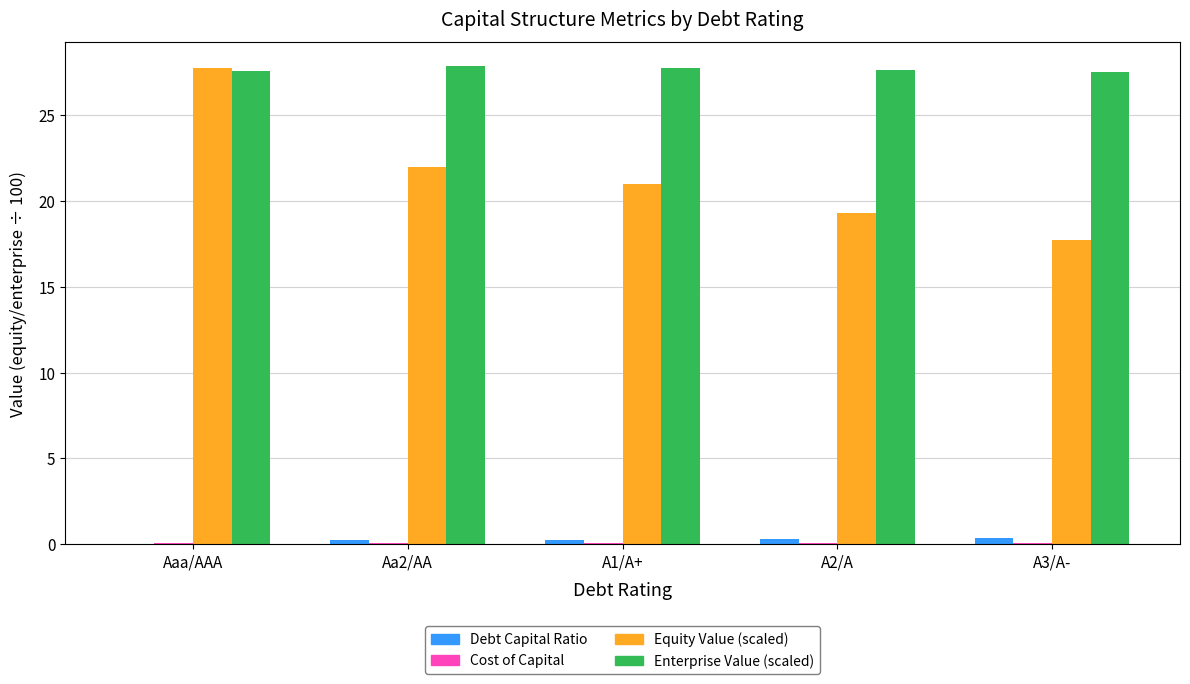

What is the sum of all Debt Capital Ratio values?

1.1